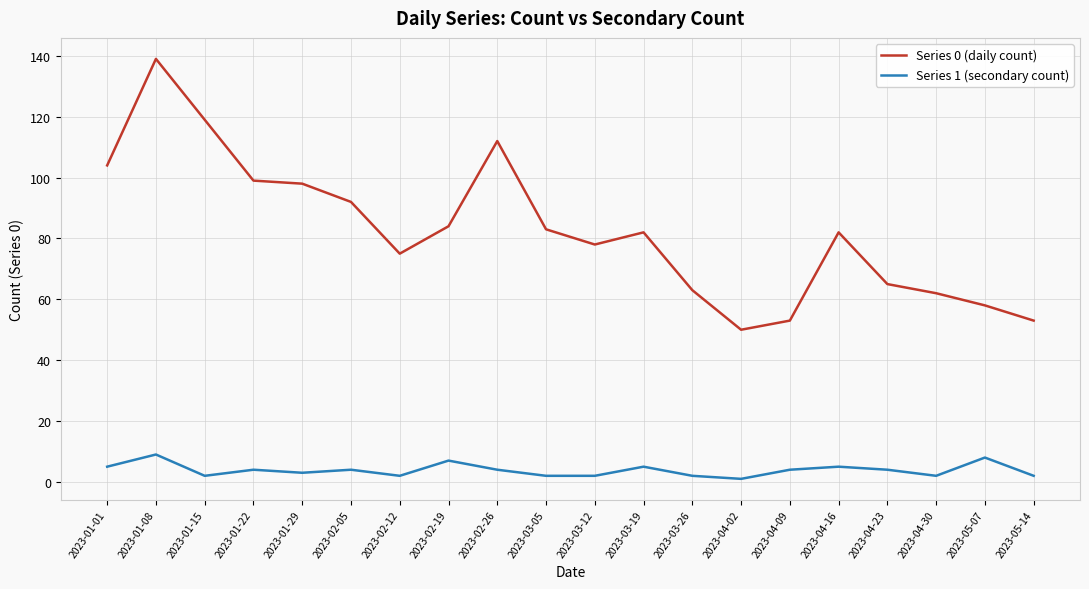

Reading right to left, extract all data points from this chart.

Series 0 (daily count): 2023-05-14=53	2023-05-07=58	2023-04-30=62	2023-04-23=65	2023-04-16=82	2023-04-09=53	2023-04-02=50	2023-03-26=63	2023-03-19=82	2023-03-12=78	2023-03-05=83	2023-02-26=112	2023-02-19=84	2023-02-12=75	2023-02-05=92	2023-01-29=98	2023-01-22=99	2023-01-15=119	2023-01-08=139	2023-01-01=104
Series 1 (secondary count): 2023-05-14=2	2023-05-07=8	2023-04-30=2	2023-04-23=4	2023-04-16=5	2023-04-09=4	2023-04-02=1	2023-03-26=2	2023-03-19=5	2023-03-12=2	2023-03-05=2	2023-02-26=4	2023-02-19=7	2023-02-12=2	2023-02-05=4	2023-01-29=3	2023-01-22=4	2023-01-15=2	2023-01-08=9	2023-01-01=5